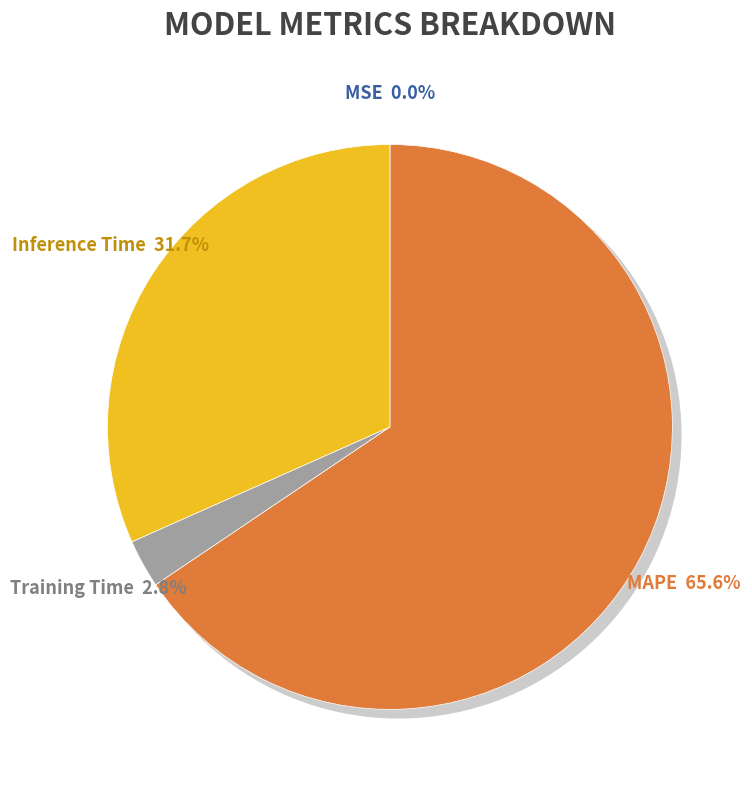

To the nearest percent, what is the combined percentage of MSE and MAPE?

66%